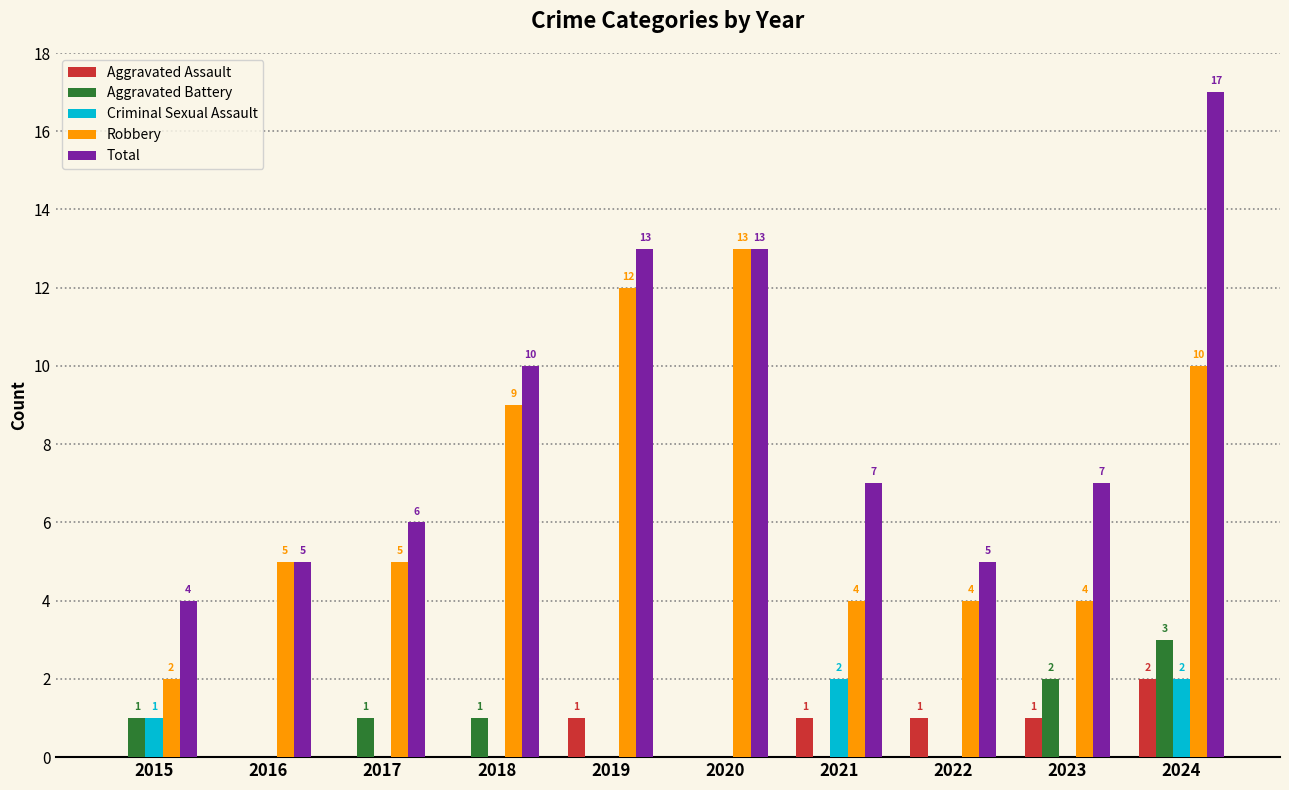

Is the value of Aggravated Battery at 2018 greater than the value of Aggravated Assault at 2020?

Yes